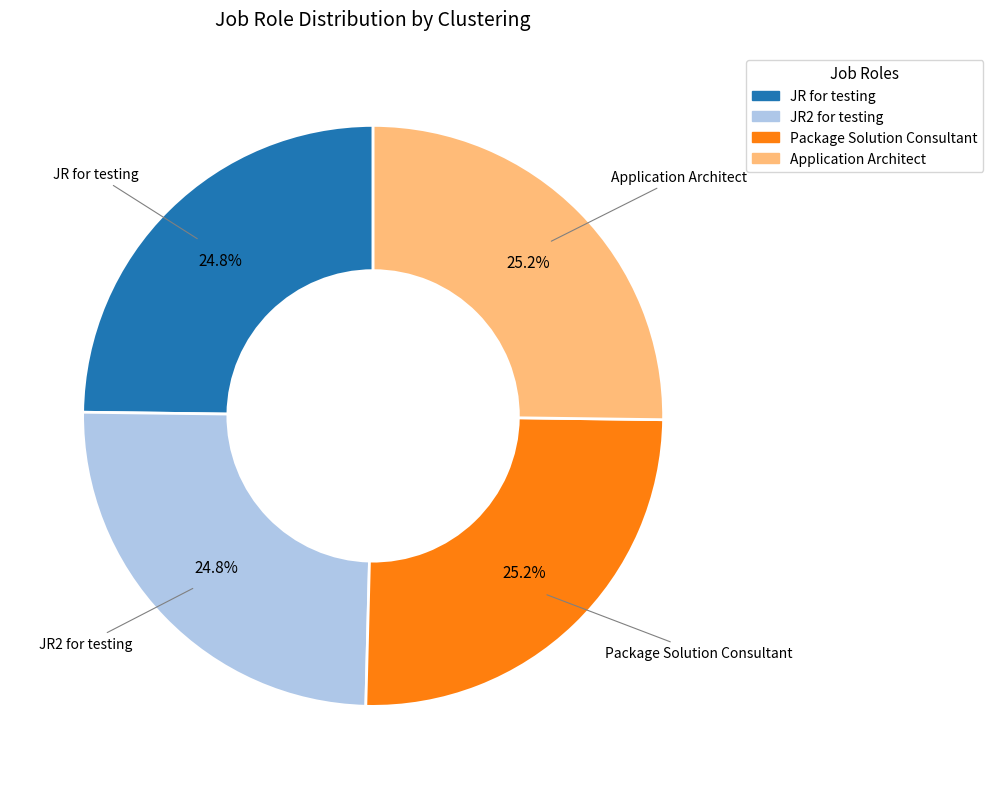

How much of the chart is everything except Application Architect?

74.8%